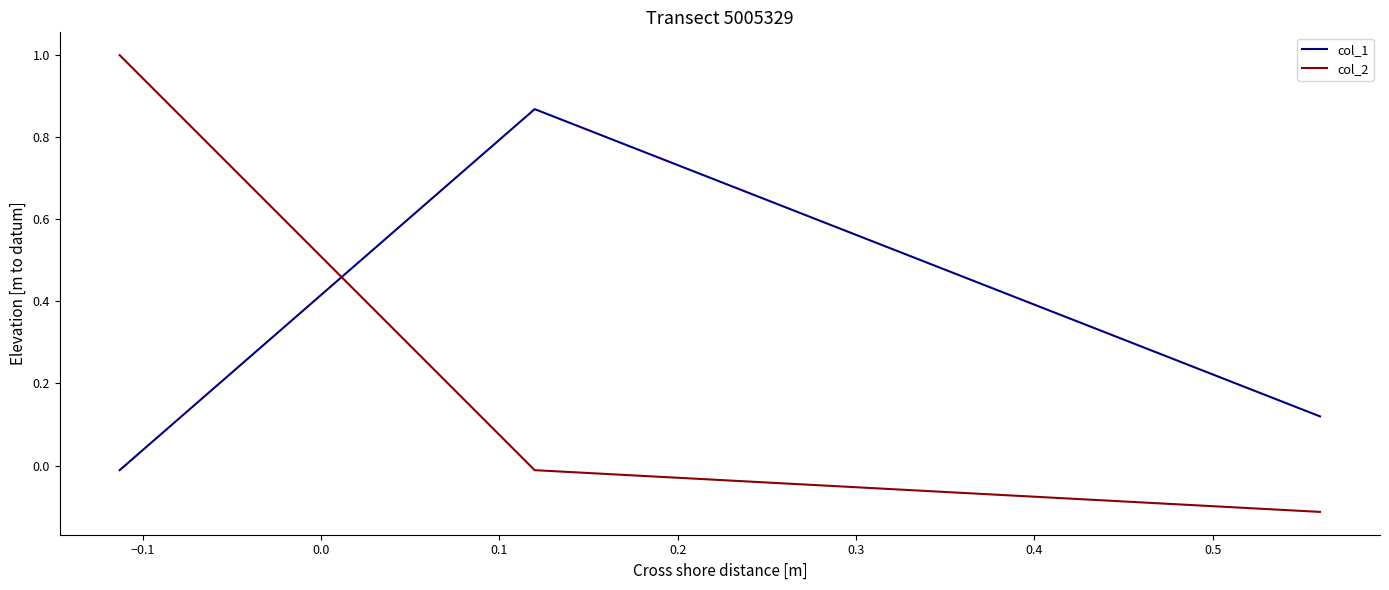

How many positive values does the col_2 series have?

1